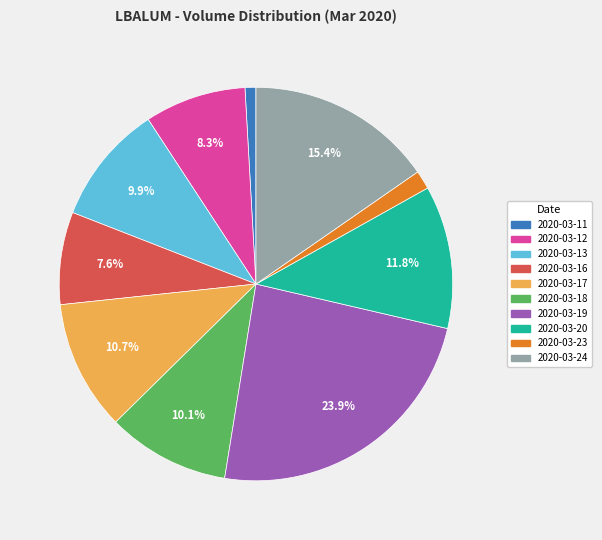

Is it true that 2020-03-12 is 8% of the pie?

True